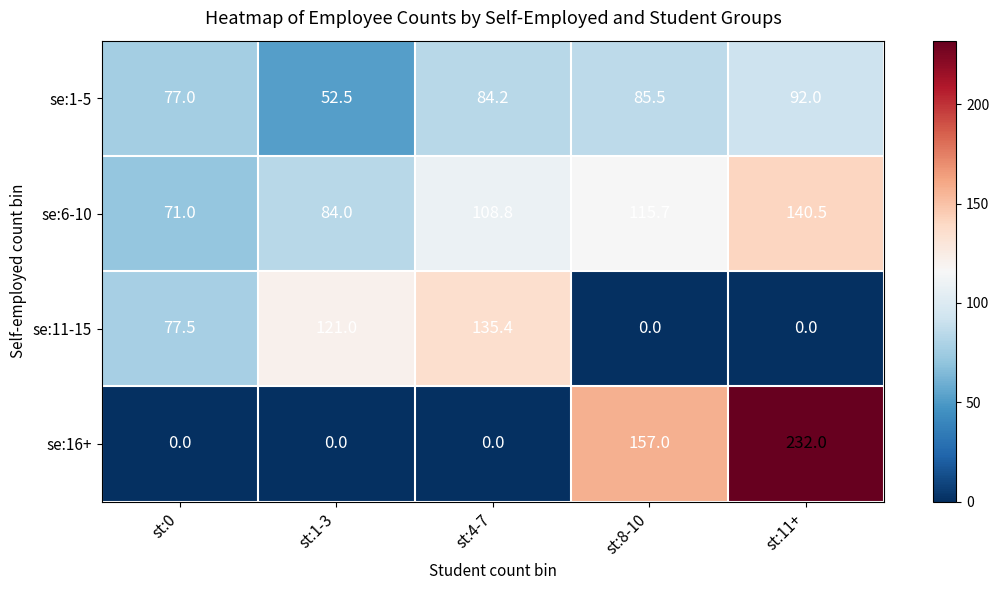

True or false: se:16+ has a value of -78.0 at st:1-3.

False